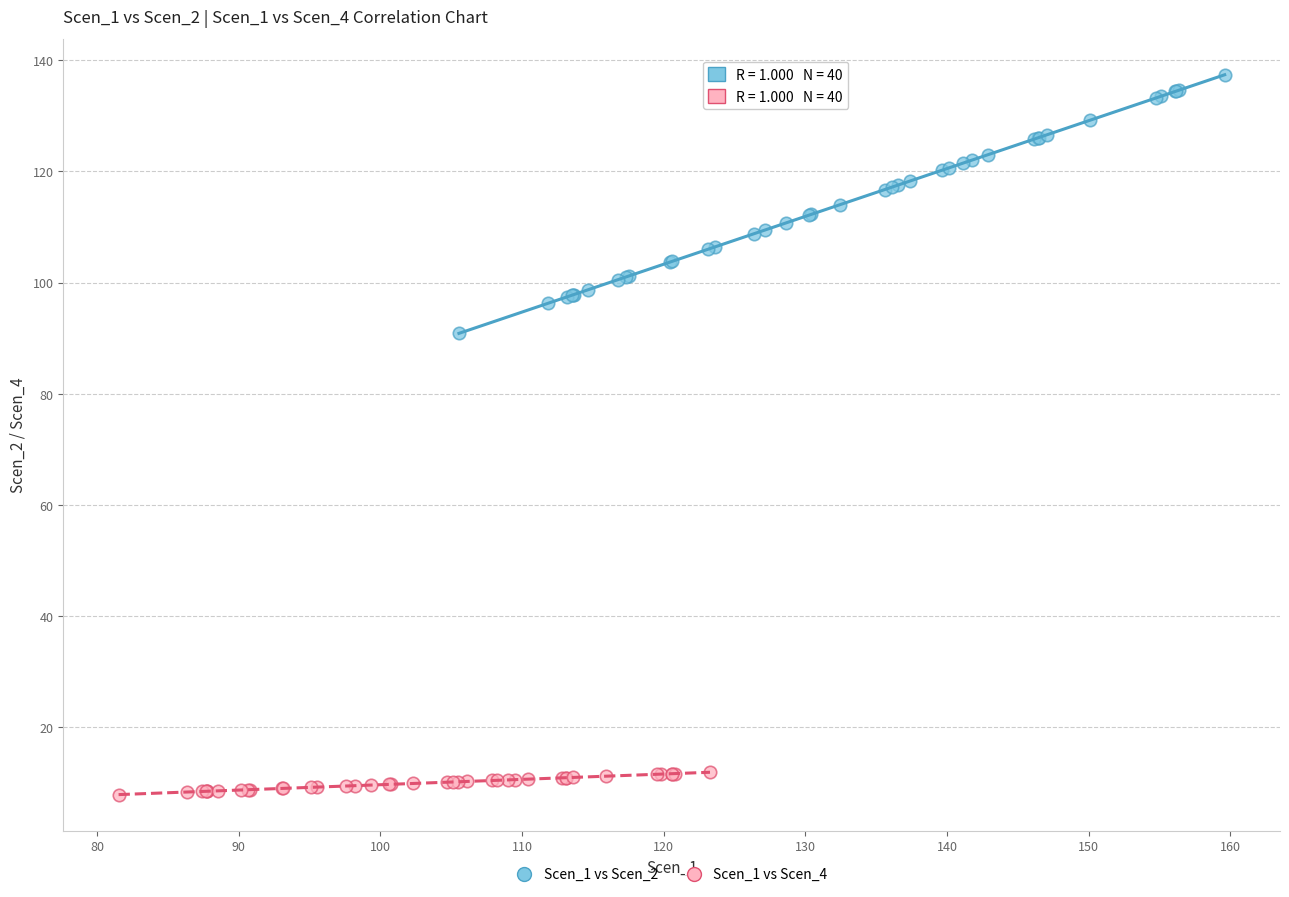

Which series reaches the minimum Y coordinate?

Scen_1 vs Scen_4